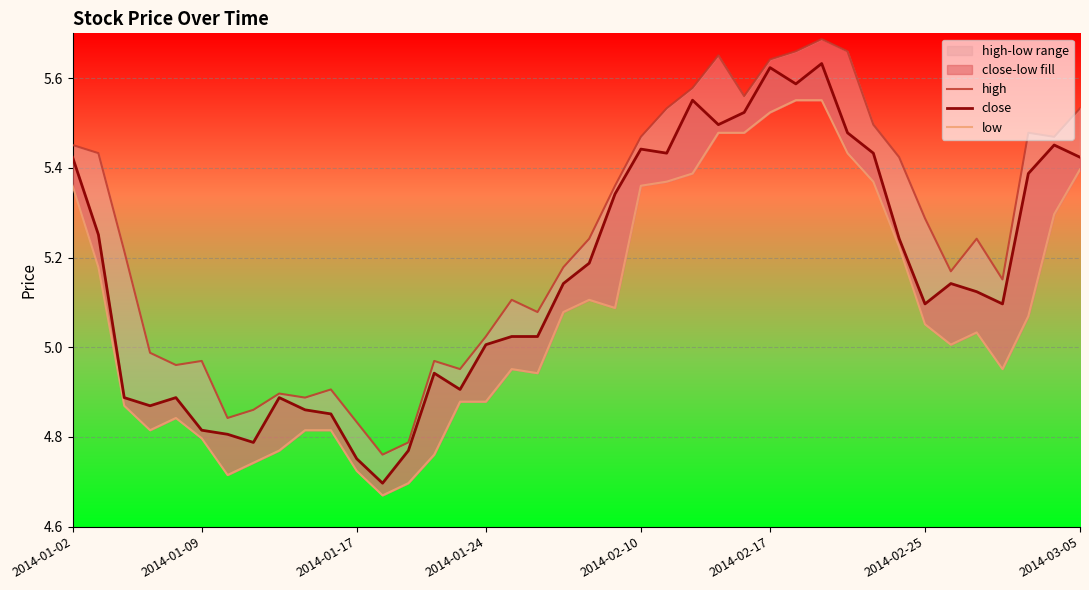

What is the label of the 40th point from the right?

2014-01-02